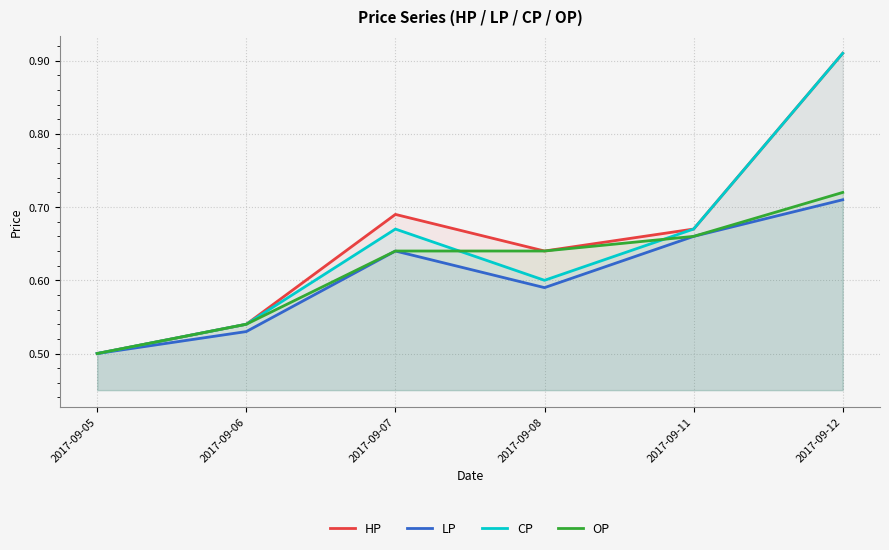

Reading left to right, what are all the values shown in this chart?

HP: 2017-09-05=0.5	2017-09-06=0.5	2017-09-07=0.7	2017-09-08=0.6	2017-09-11=0.7	2017-09-12=0.9
LP: 2017-09-05=0.5	2017-09-06=0.5	2017-09-07=0.6	2017-09-08=0.6	2017-09-11=0.7	2017-09-12=0.7
CP: 2017-09-05=0.5	2017-09-06=0.5	2017-09-07=0.7	2017-09-08=0.6	2017-09-11=0.7	2017-09-12=0.9
OP: 2017-09-05=0.5	2017-09-06=0.5	2017-09-07=0.6	2017-09-08=0.6	2017-09-11=0.7	2017-09-12=0.7